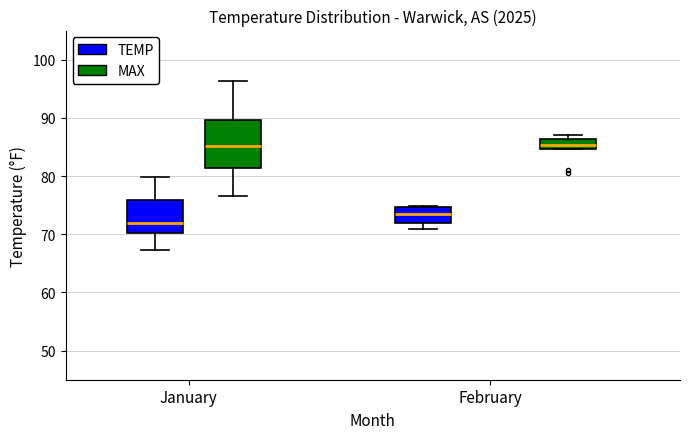

Where does the median line of the box for January (TEMP) sit on the y-axis? The values are not printed on the chart, so give them approximately, as read against the axis.

72